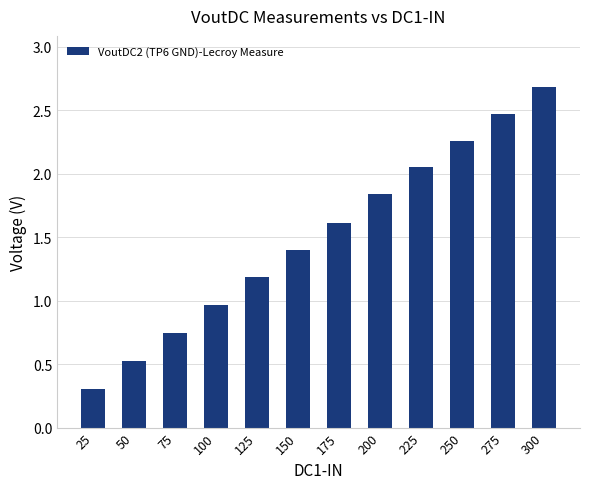

The value at 275 is 0.5. True or false?

False